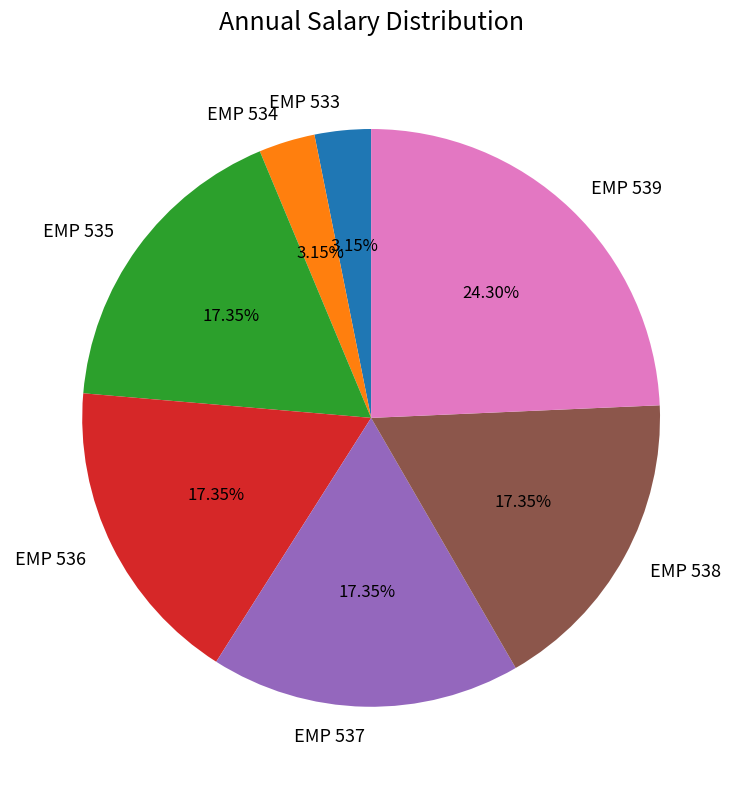

Which slice is the largest?

EMP 539